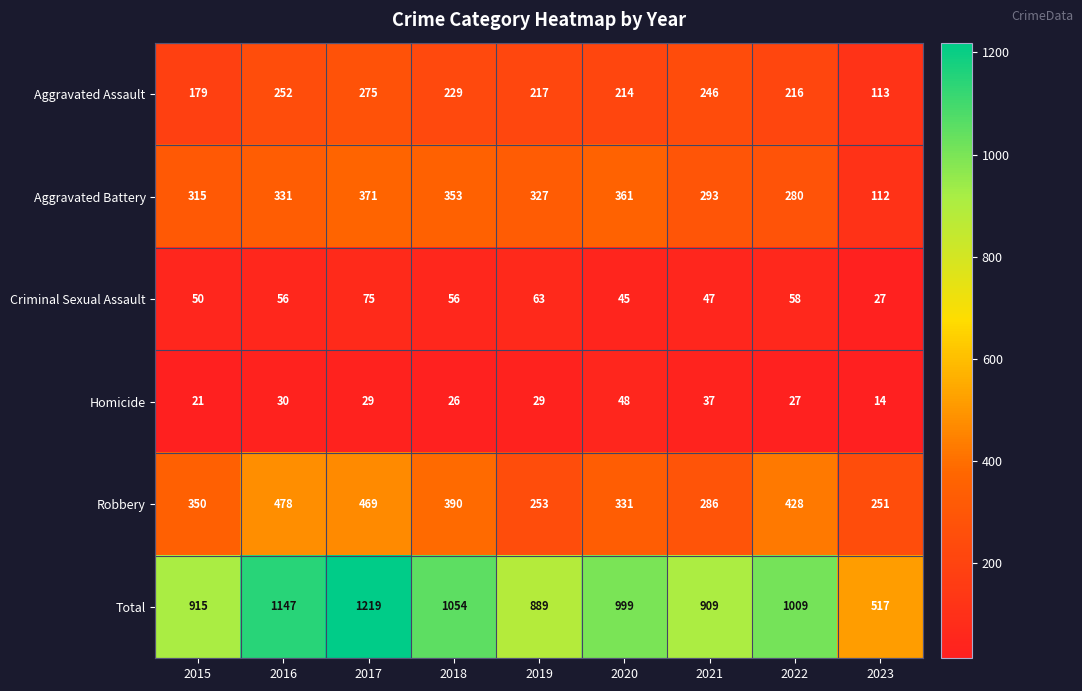

Between 2022 and 2023, which series saw the biggest shift?

Total